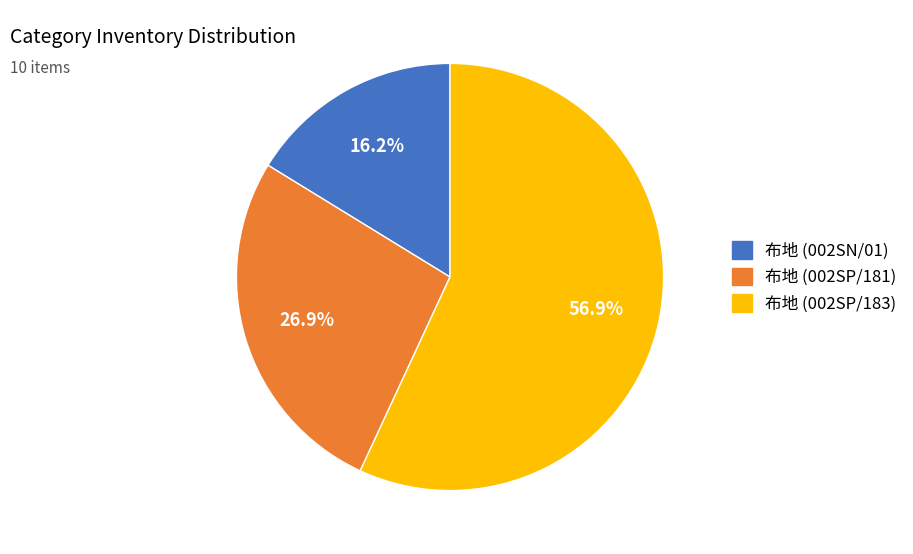

Does any single category account for the majority?

Yes